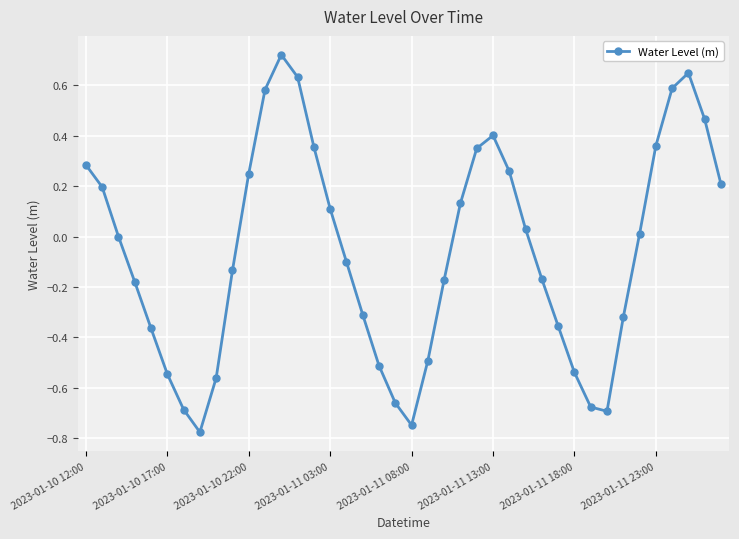

Does the chart display data point markers on the line(s)?

Yes